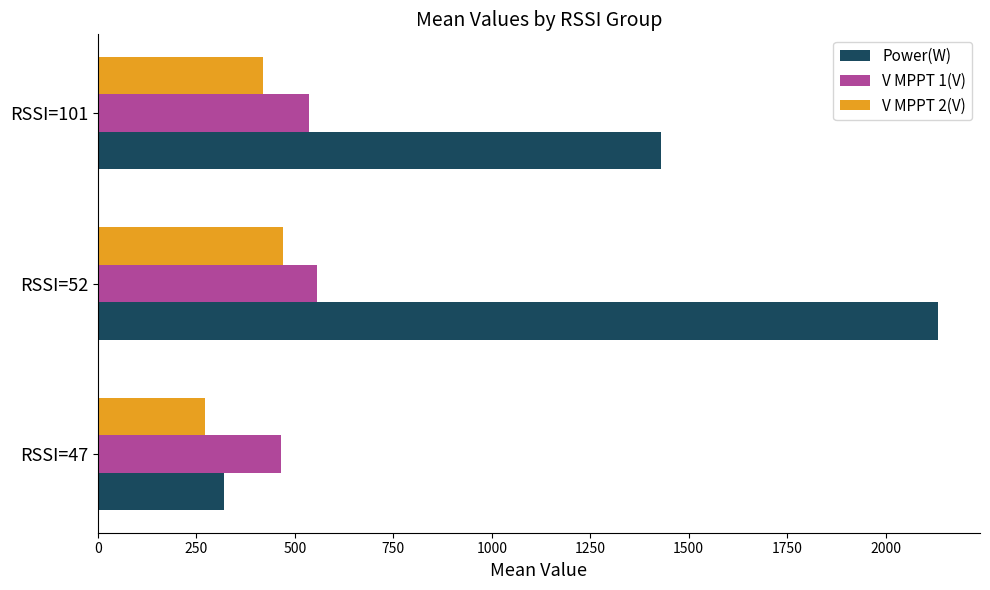

What is the lowest value of the V MPPT 1(V) series?

464.4